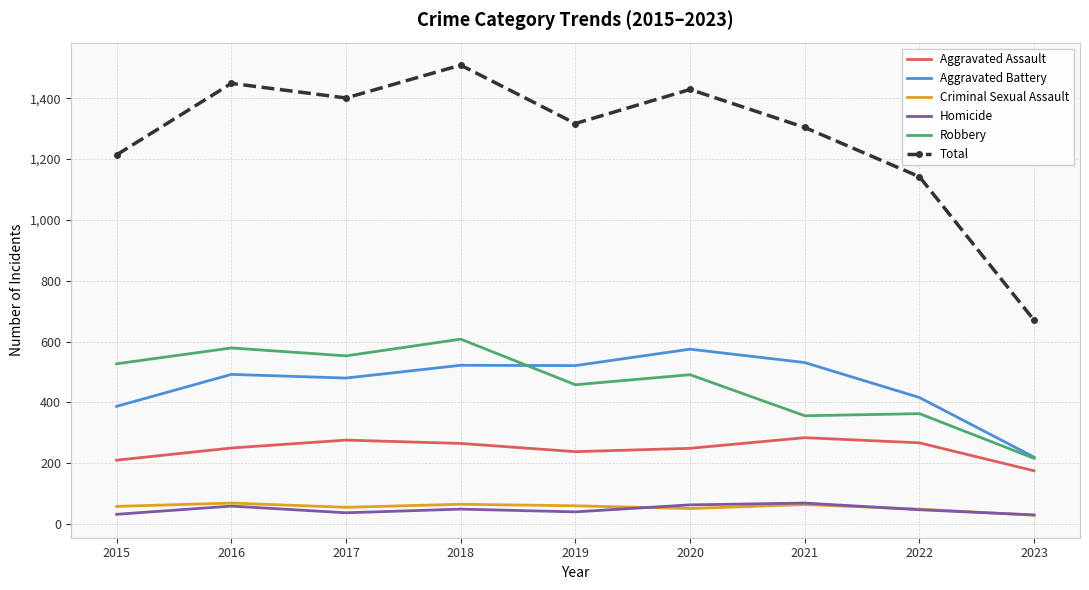

What is the difference between the Robbery values at 2018 and 2016?

29